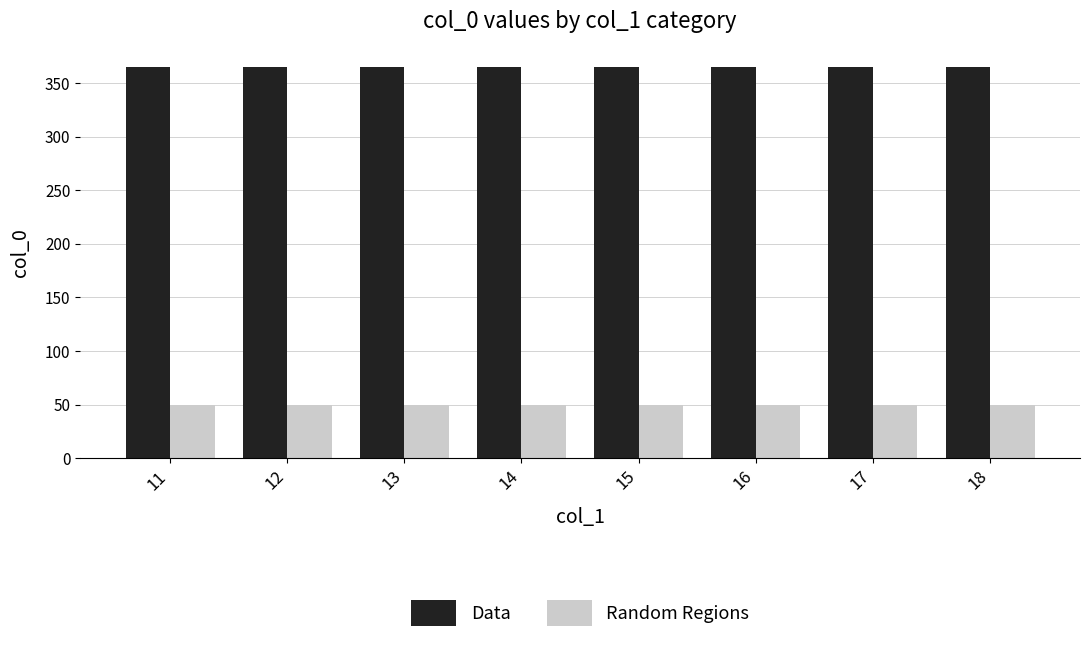

The value of Data at 14 is 624. True or false?

False